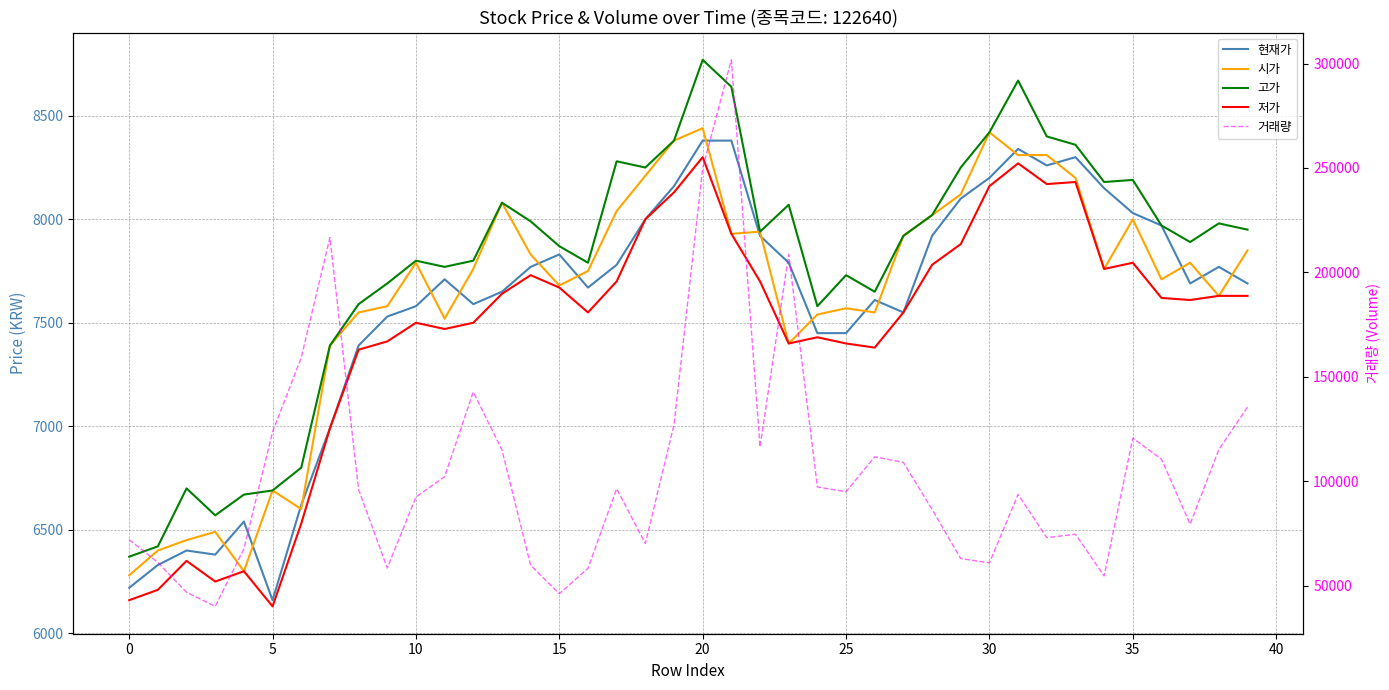

True or false: 거래량 and 현재가 cross at least once.

False